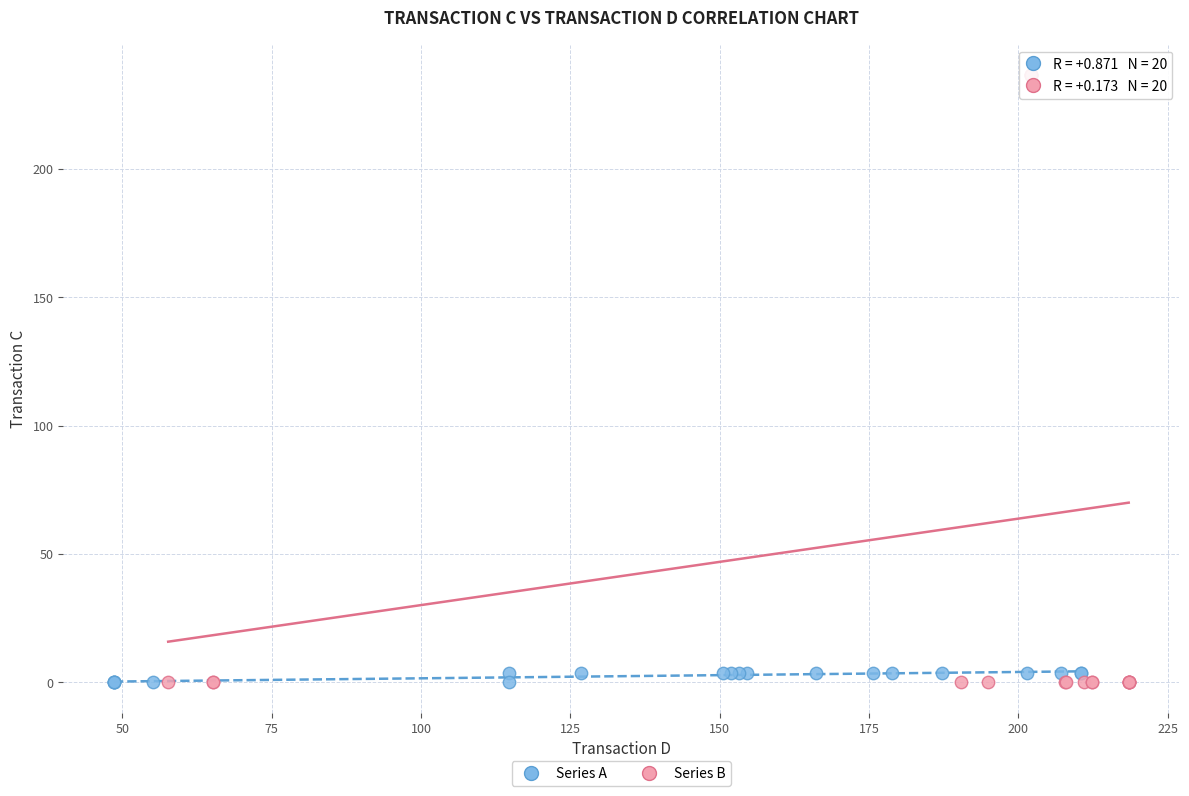

Which series contains the highest Y value?

Series B